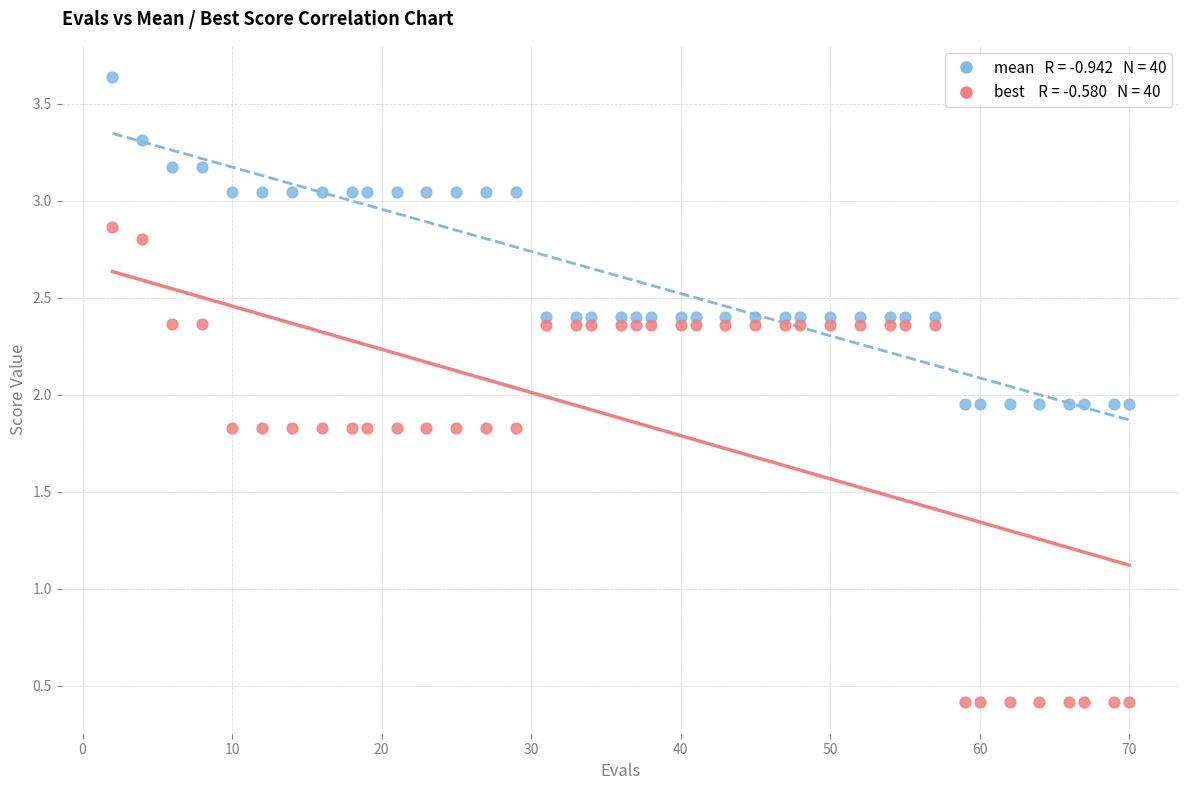

Across all data points, what is the range of Y values (max minus min)?

3.2